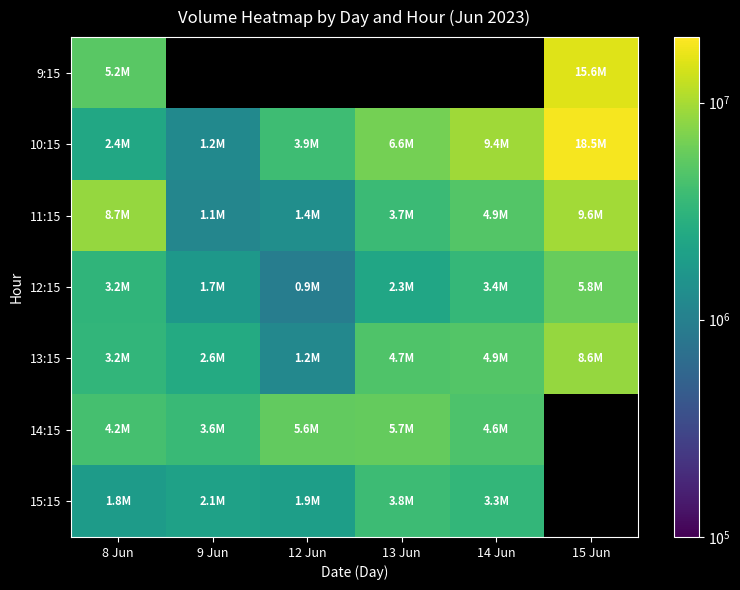

What is the sum of the 13:15 values at 9 Jun and 13 Jun?

7243955.0